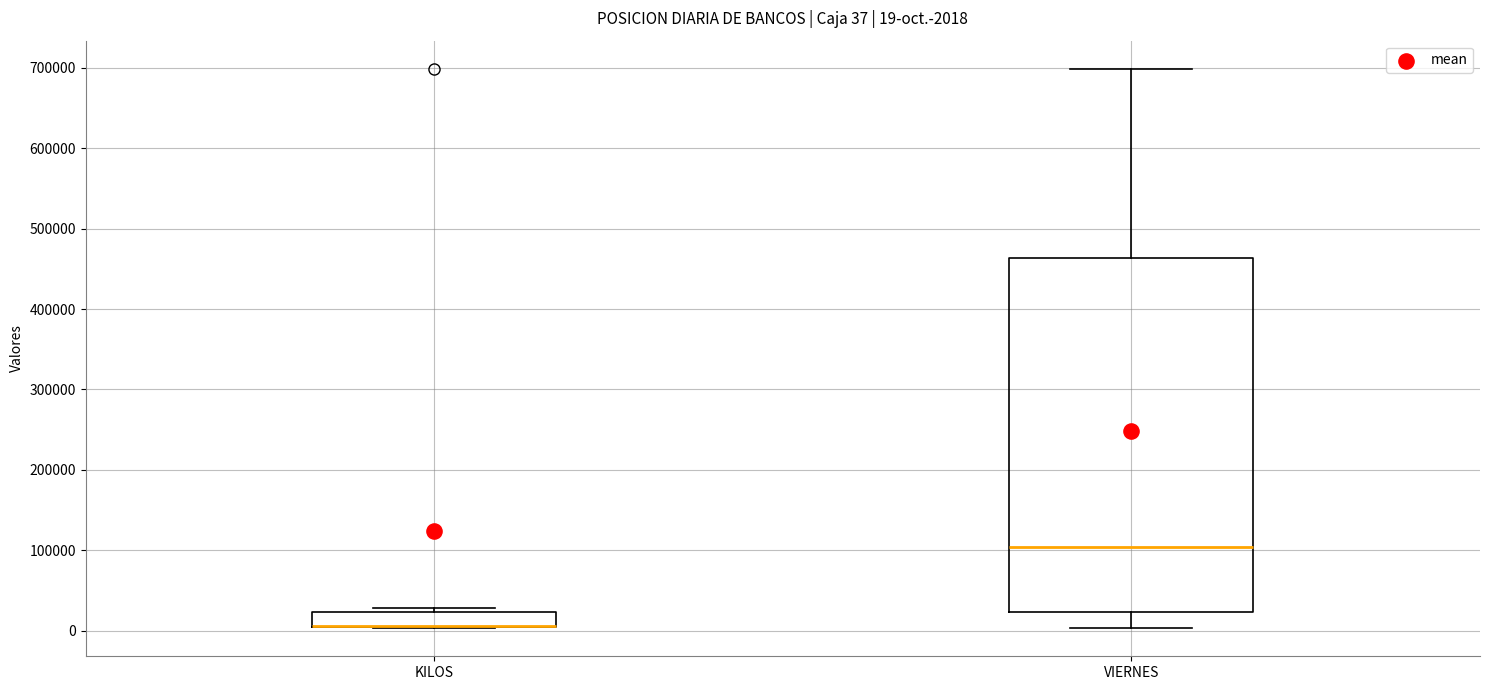

Comparing the boxes themselves (not the whiskers), which one is the tallest?

VIERNES